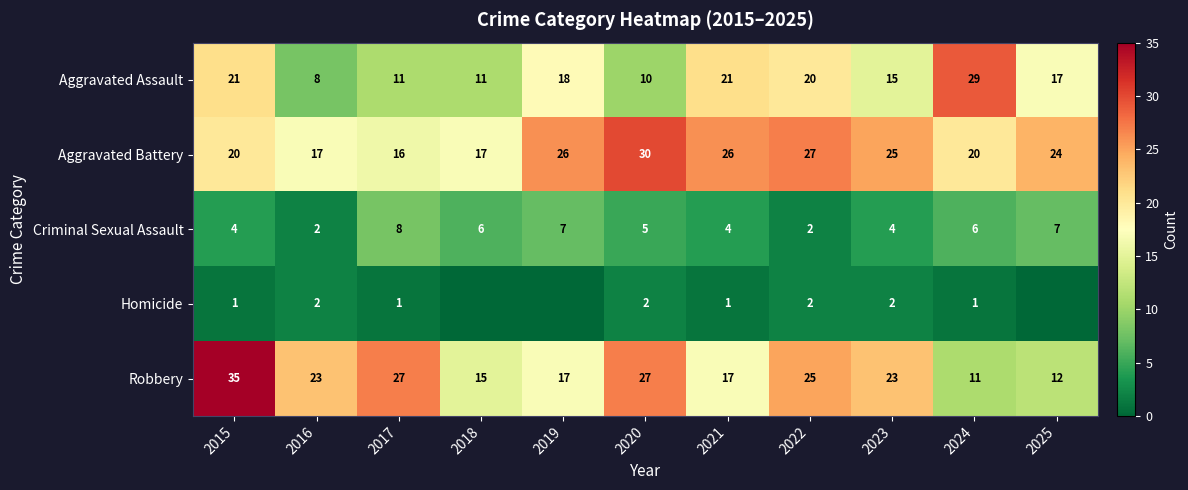

What is the difference between the maximum and minimum values in the Aggravated Assault series?

21